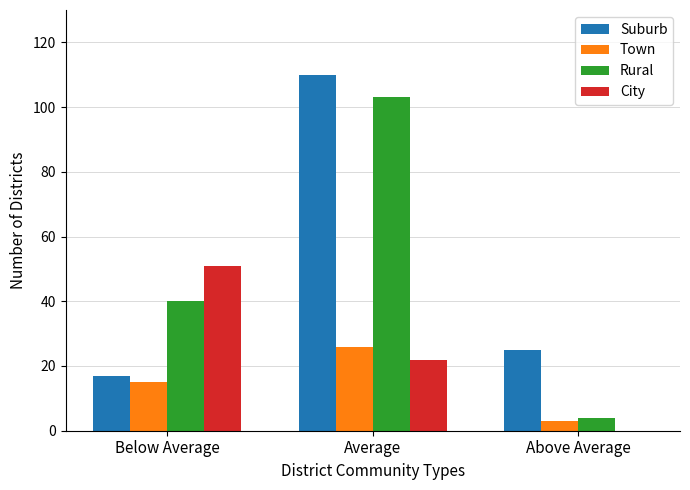

At which category is the sum across all series the highest?

Average